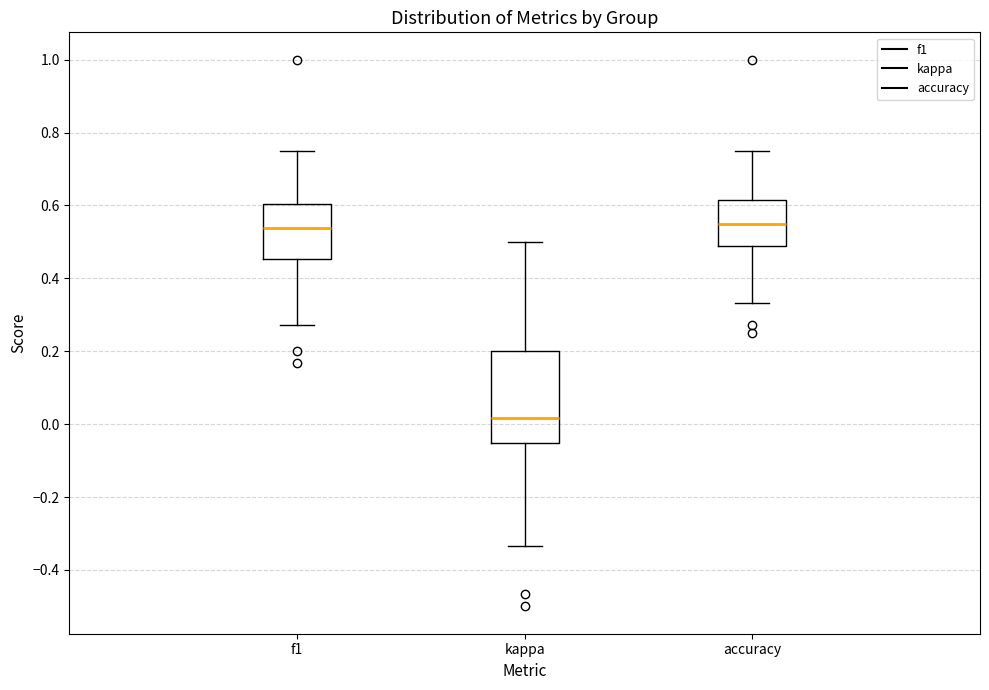

Reading left to right, read every box against the y-axis: the position of its median line, the range the box covers, and the ends of its whiskers. The values are not printed on the chart, so give them approximately, as read against the axis.

f1: median 0.54, box 0.46 to 0.60, whiskers 0.28 to 0.76
kappa: median 0.02, box -0.06 to 0.20, whiskers -0.34 to 0.50
accuracy: median 0.56, box 0.48 to 0.62, whiskers 0.34 to 0.76